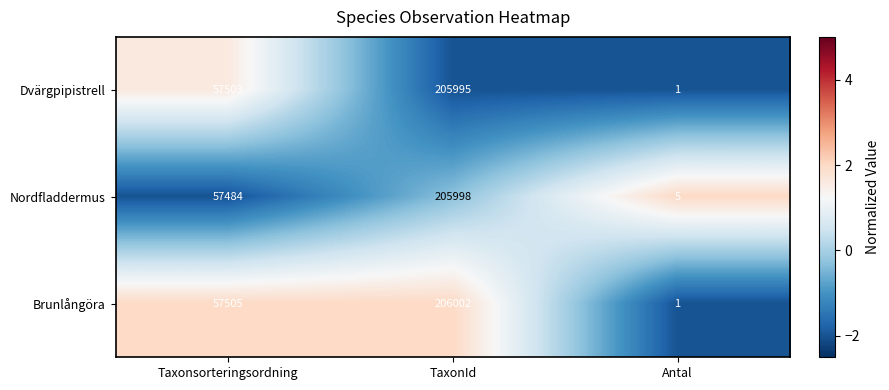

Which category has the lowest value in the Dvärgpipistrell series?

Antal